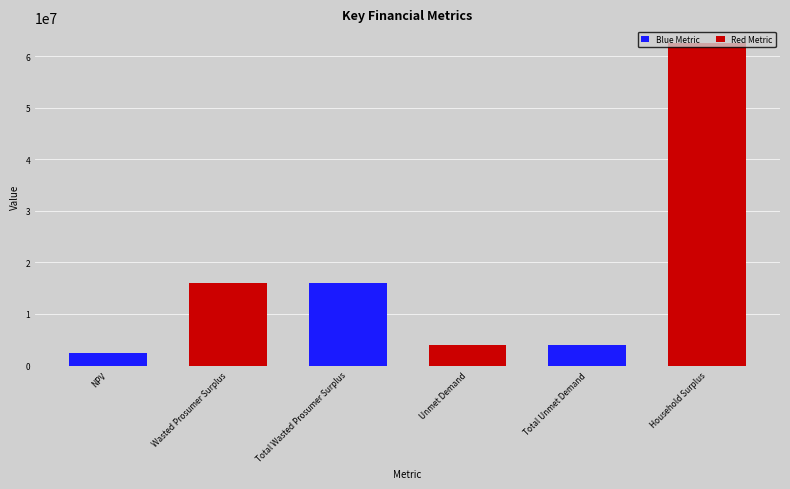

What is the change in value from Wasted Prosumer Surplus to Household Surplus?

+46428651.5